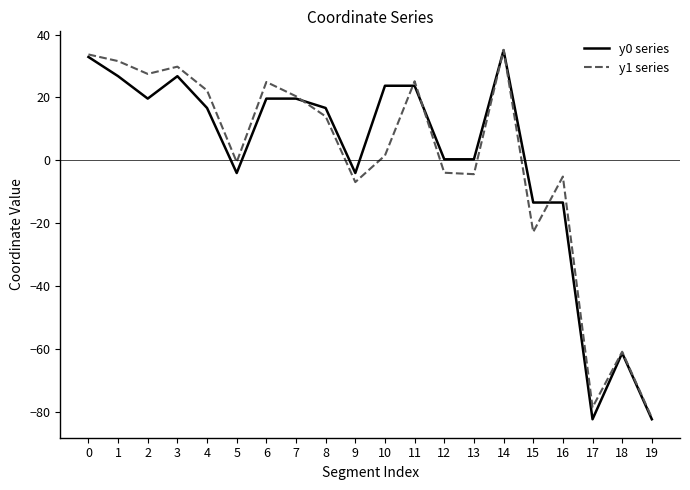

How many intersections are there between y0 series and y1 series?

6